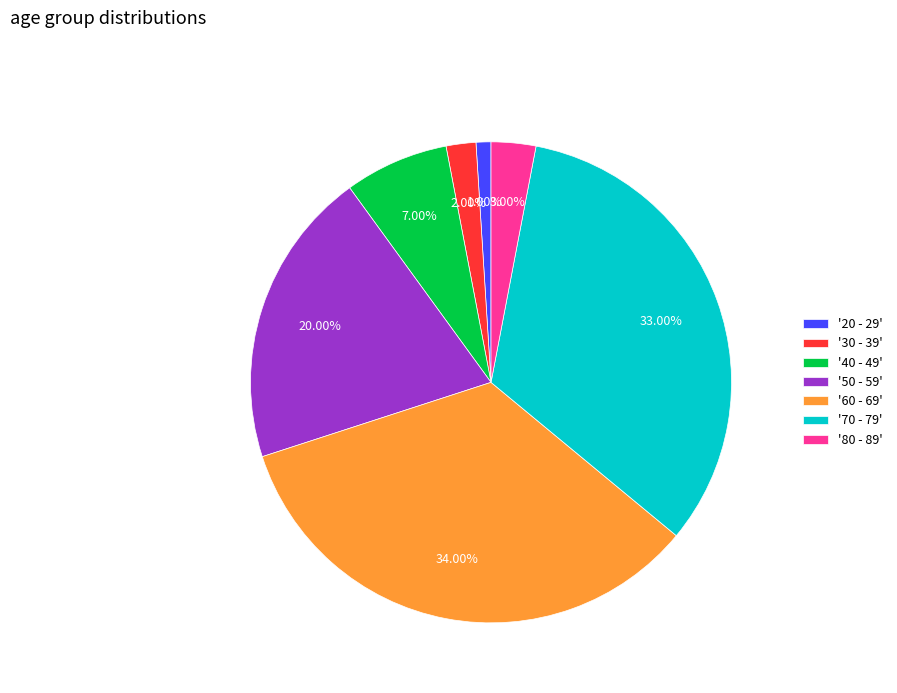

What is the ratio of the value at '50 - 59' to the value at '80 - 89'?

6.7